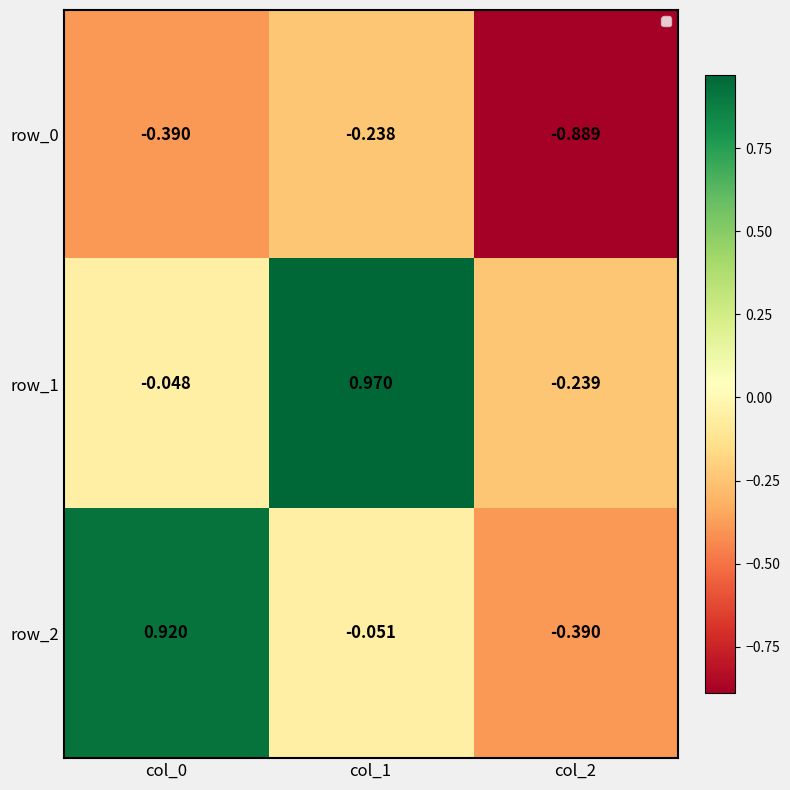

Is the value of row_0 at col_2 greater than the value of row_2 at col_2?

No